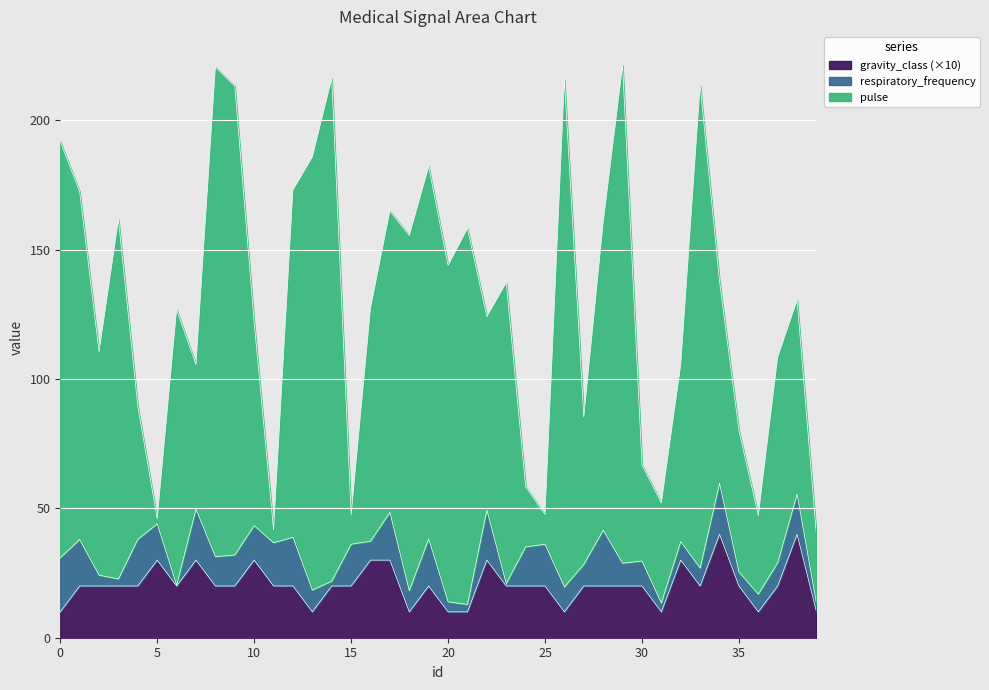

What is the spread (max minus min) of values at 32?

65.3